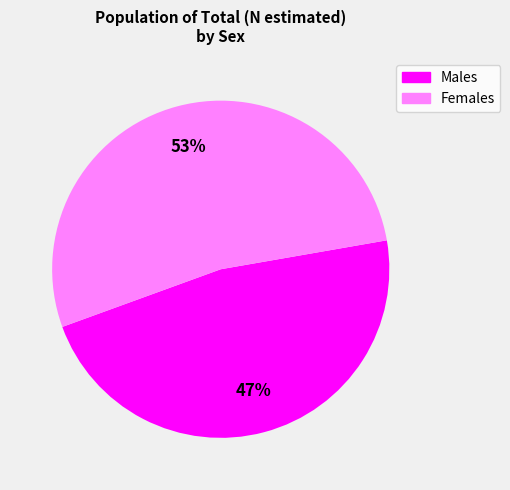

To the nearest percent, what is the average slice percentage?

50%